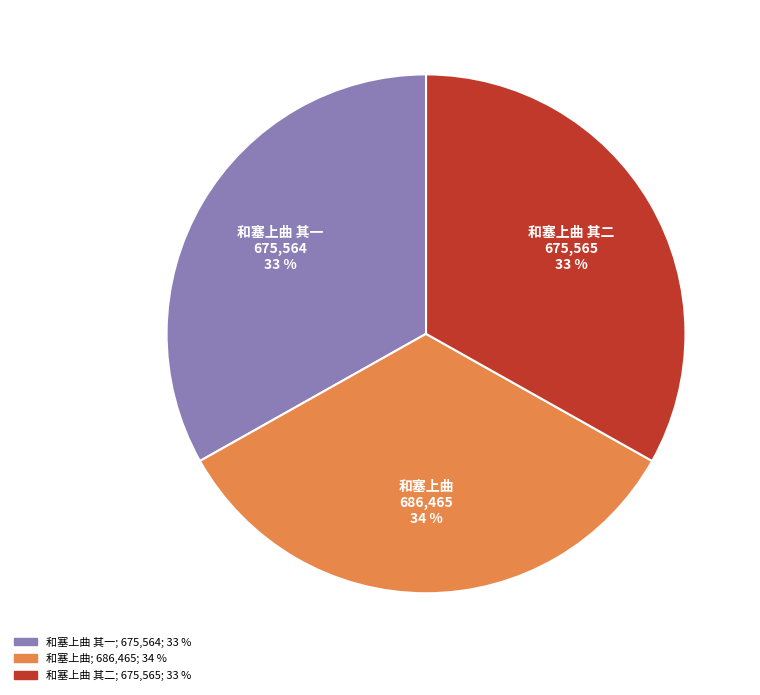

To the nearest percent, what is the average slice percentage?

33%